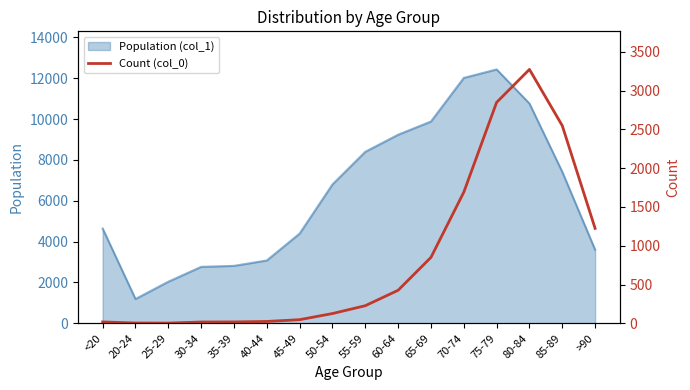

What is the approximate value at 60-64?

426